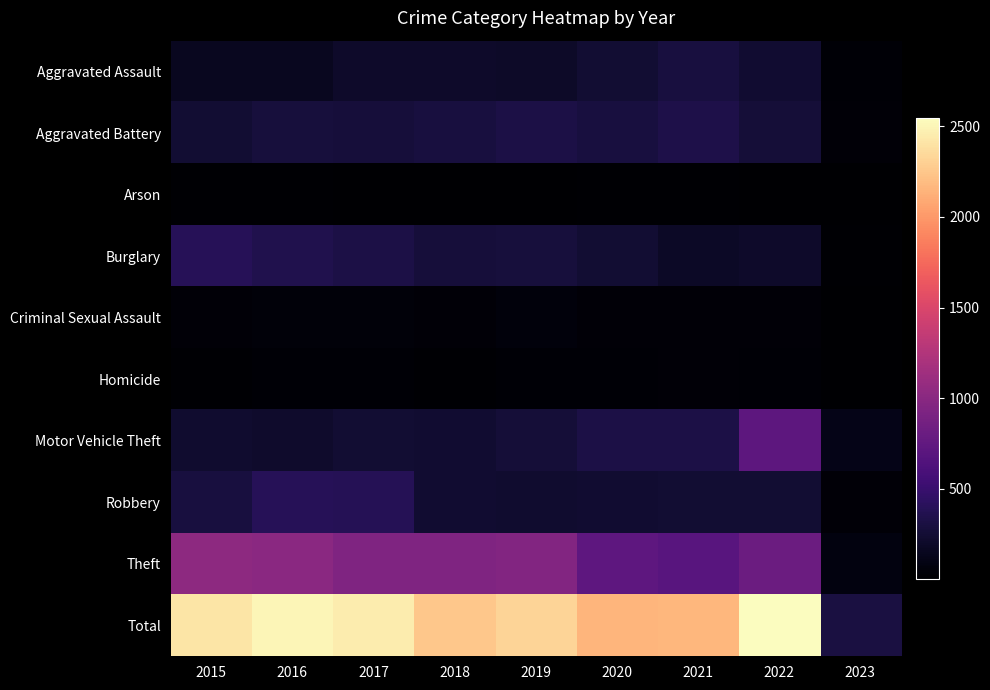

How many categories are shown in the chart?

9